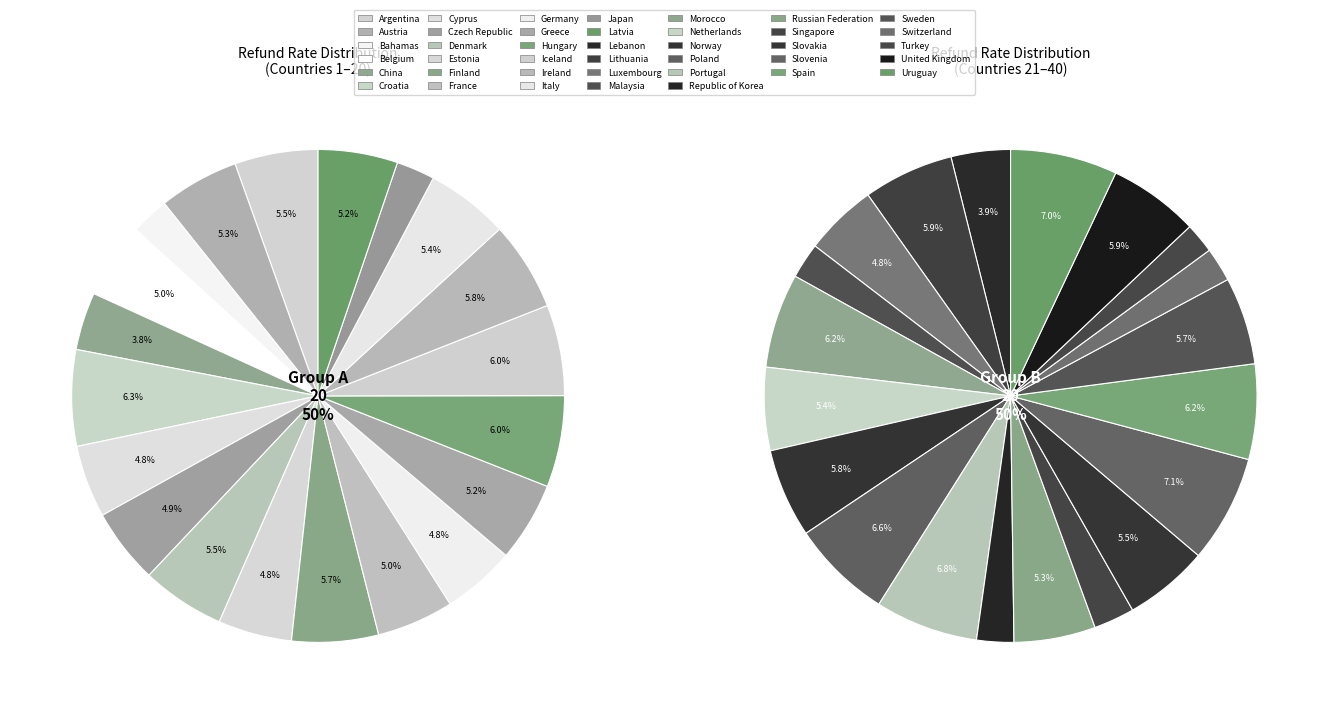

True or false: Croatia accounts for 1% of the total.

False